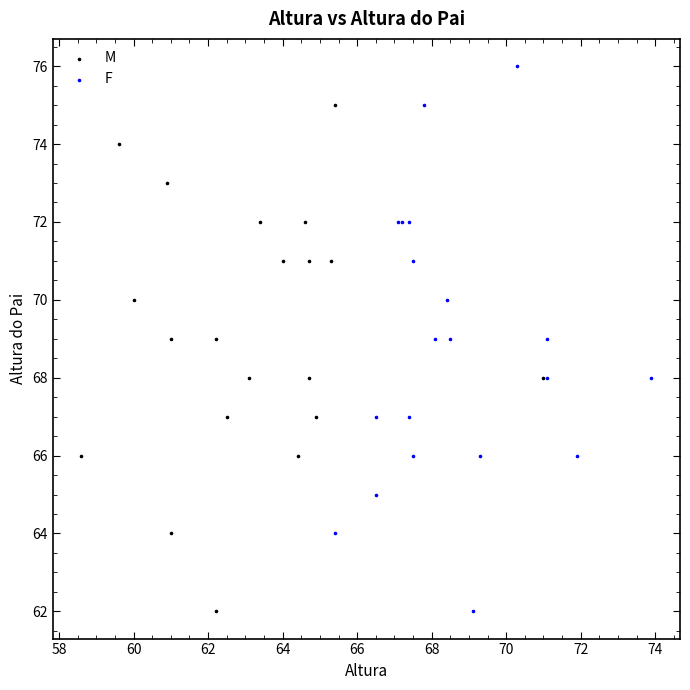

Which series contains the highest Y value?

F